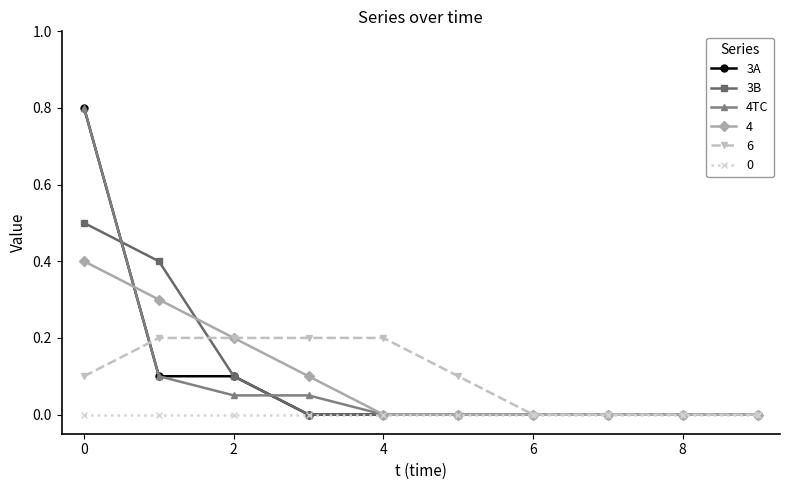

Is it true that 0 equals 0.0 at 0?

True